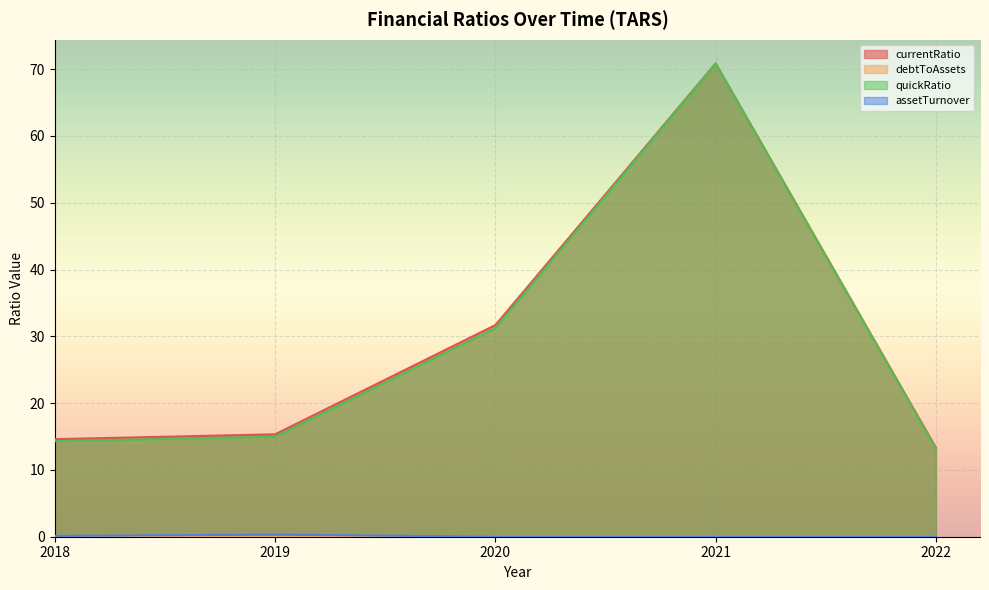

Which series has the largest range (max minus min)?

quickRatio